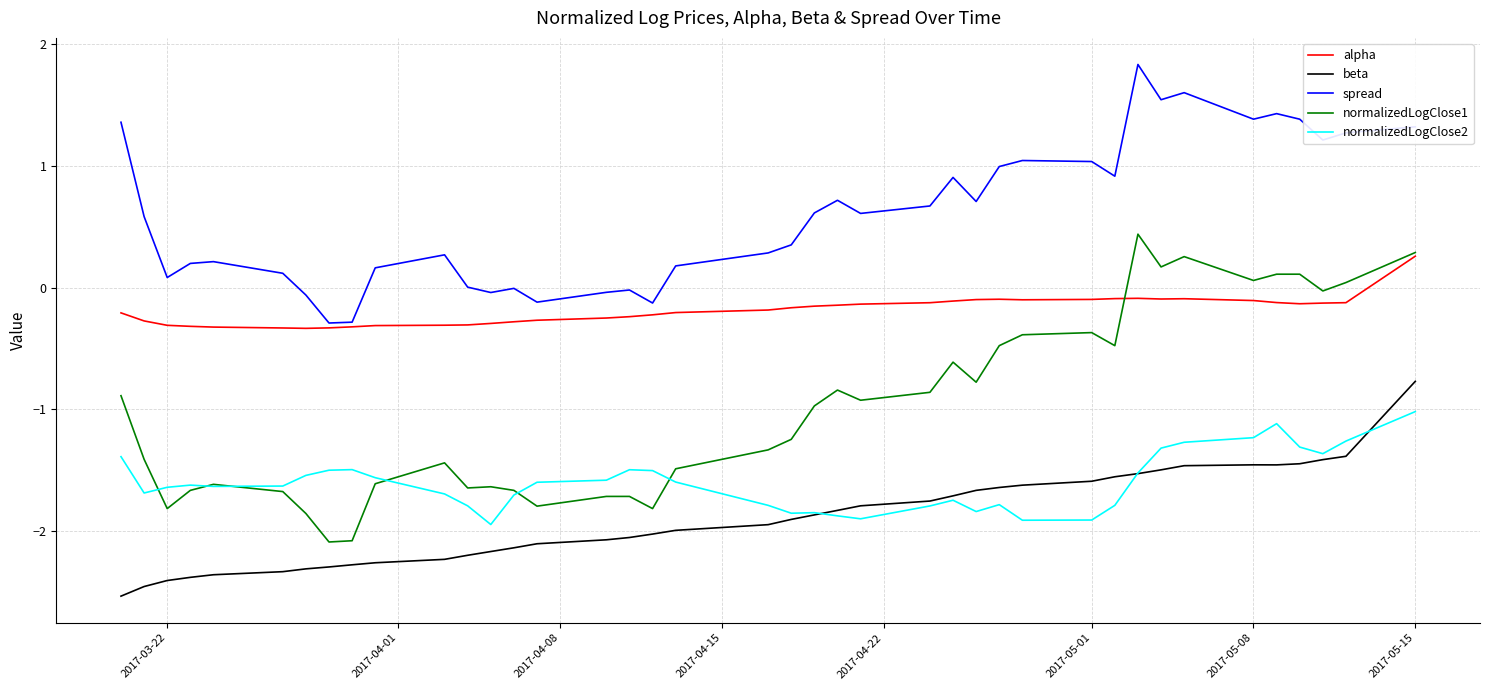

How many categories are shown in the chart?

40